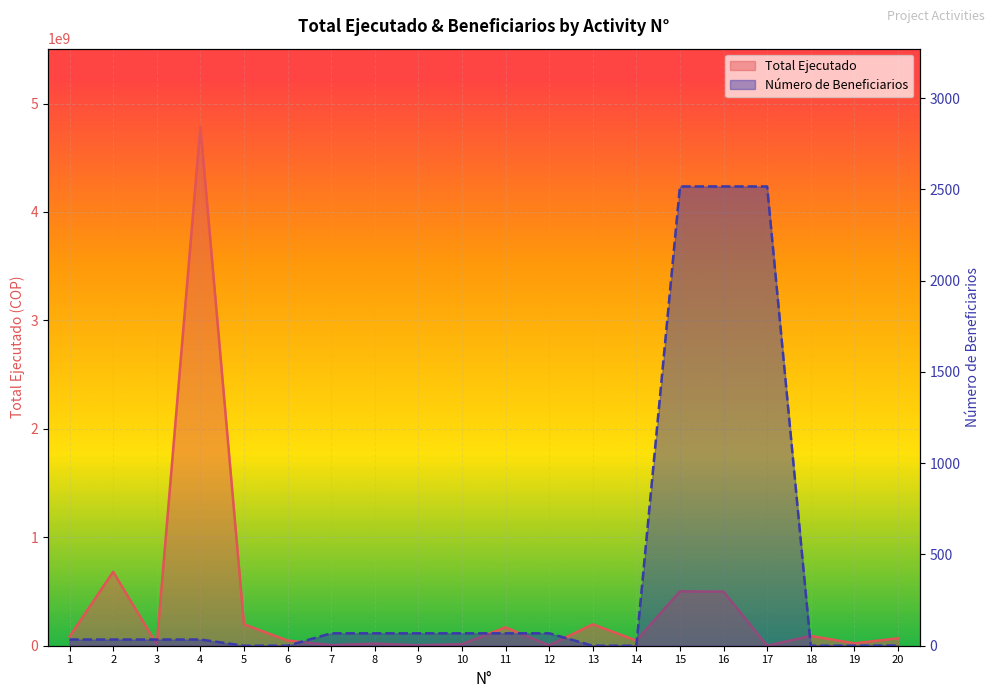

What are all the series names shown in the legend?

Total Ejecutado, Número de Beneficiarios